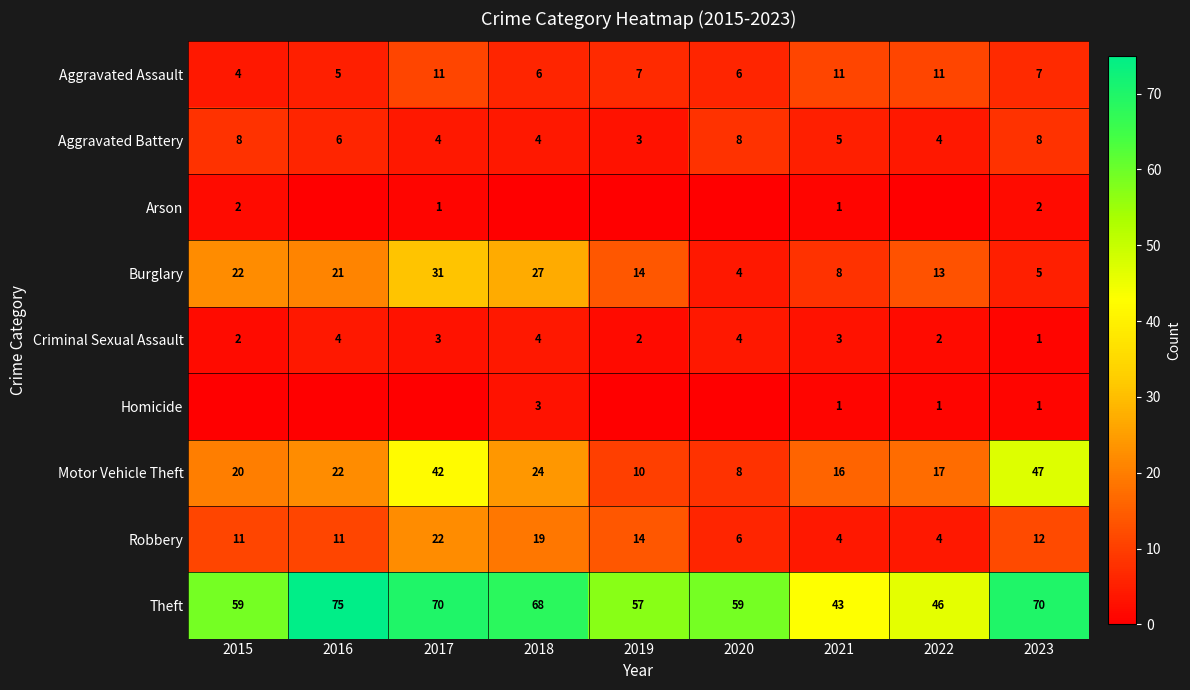

True or false: Theft has a value of 70 at 2017.

True